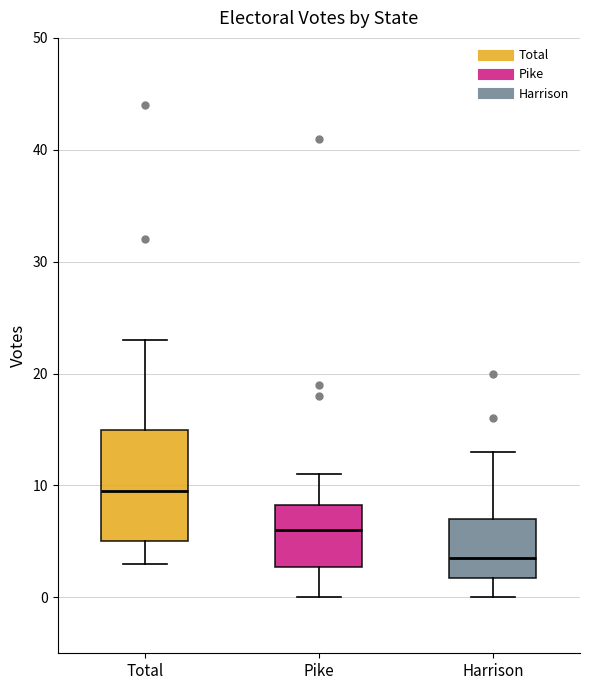

Which box is the tallest, from its lower edge to its upper edge?

Total